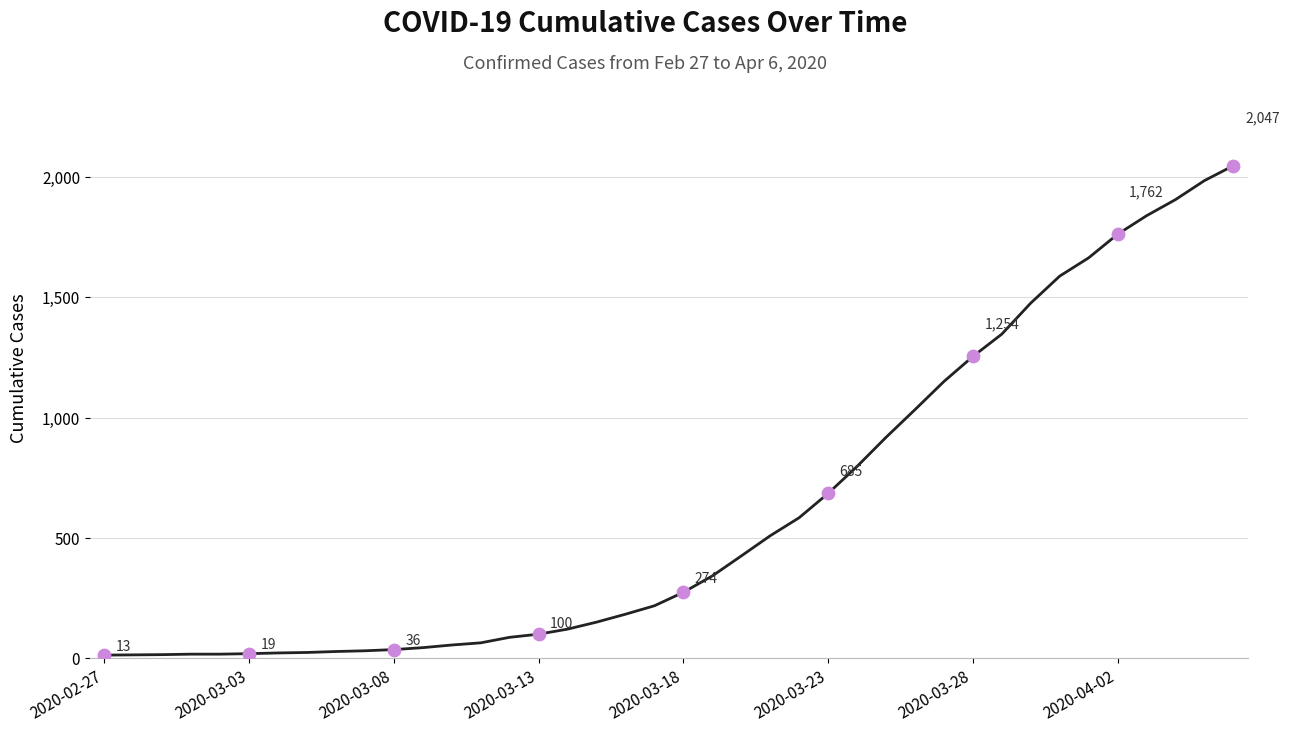

What is the maximum value shown in the chart?

2047